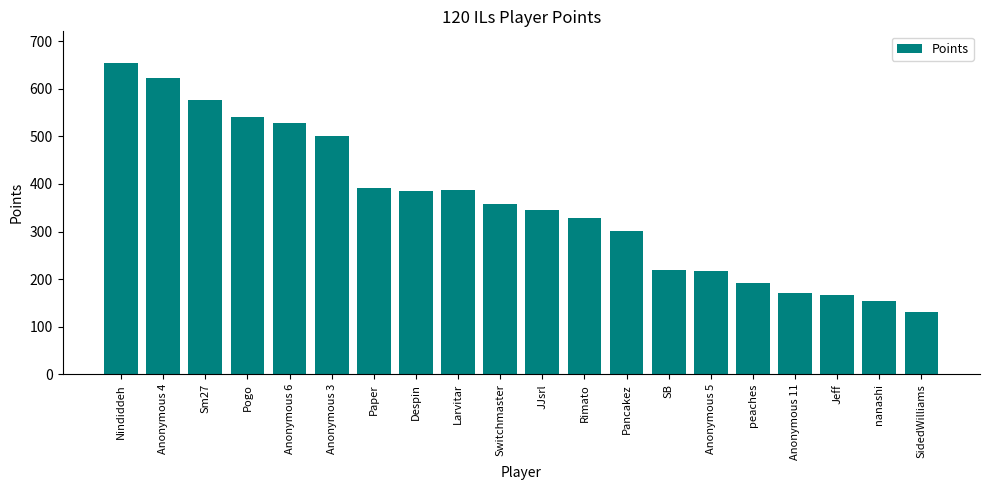

What is the label of the 15th bar from the right?

Anonymous 3